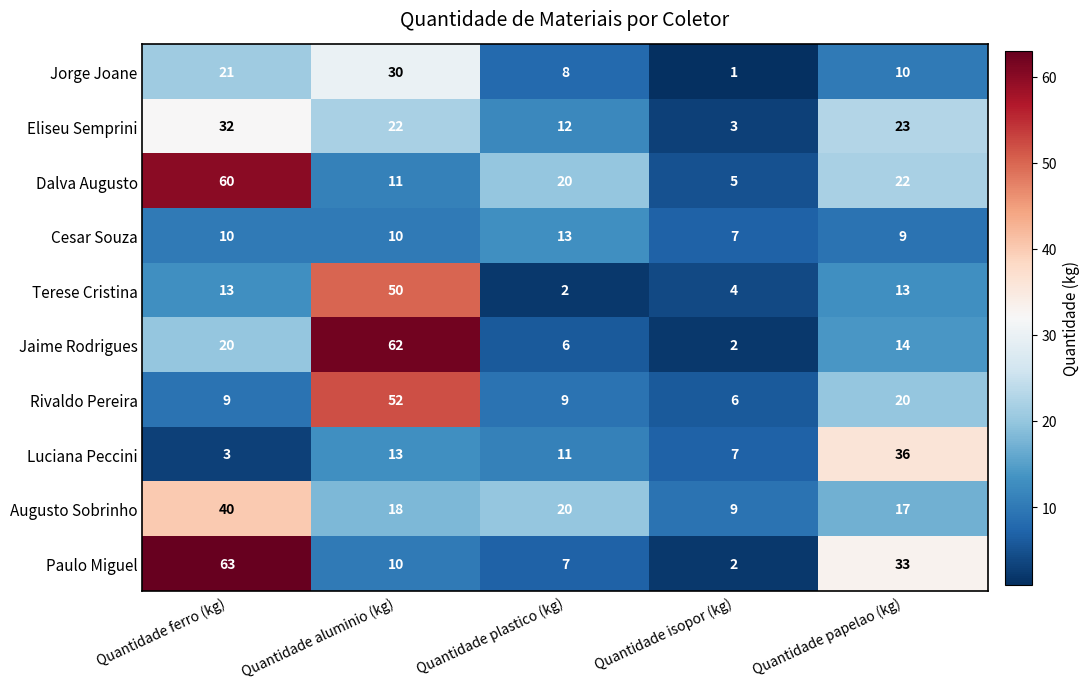

At how many categories does at least one series exceed 41?

2